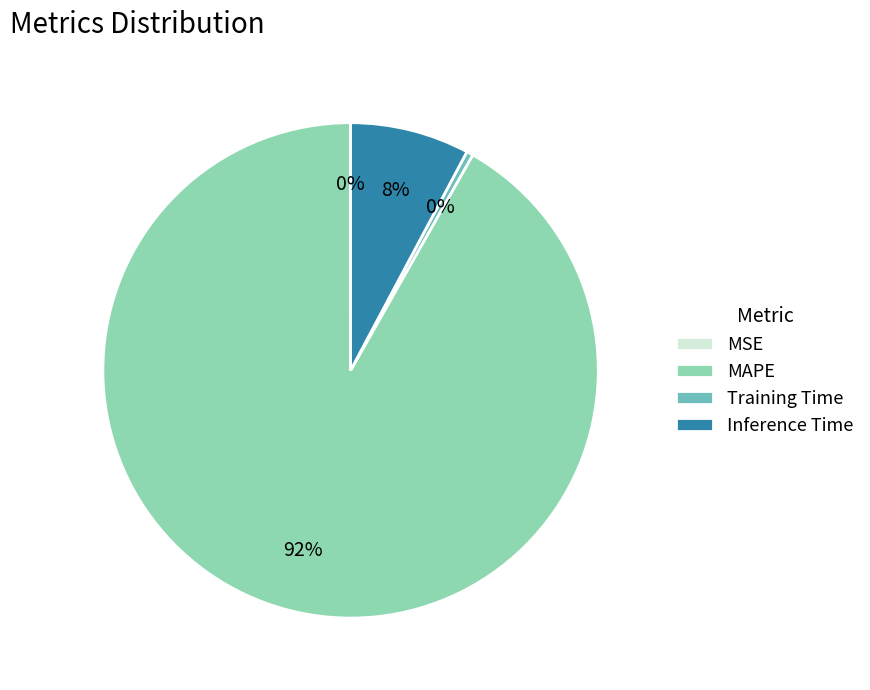

Does MAPE account for over 50% of the chart?

Yes